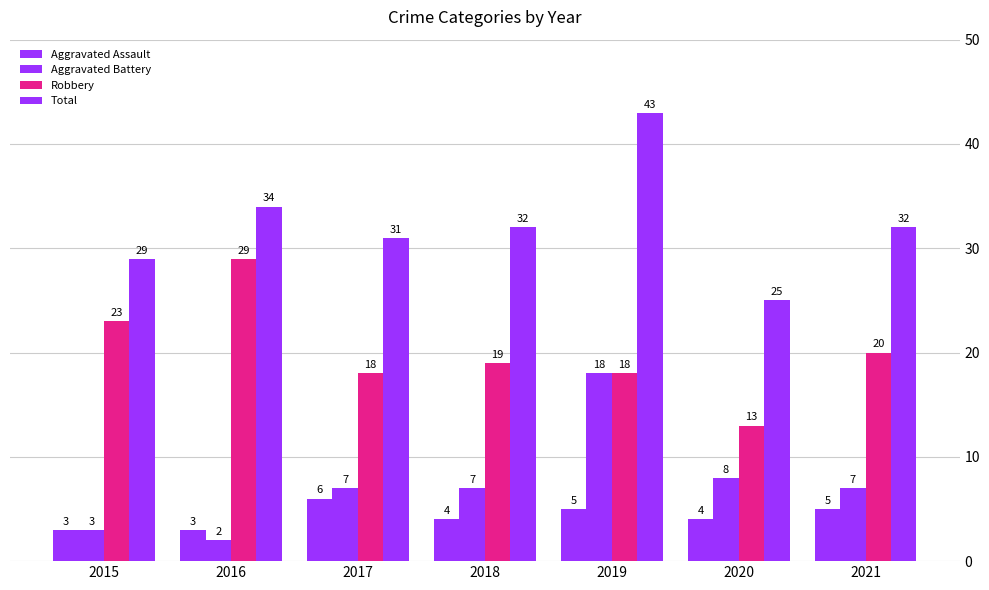

What is the value of the Total bar at the 7th from the left?

32